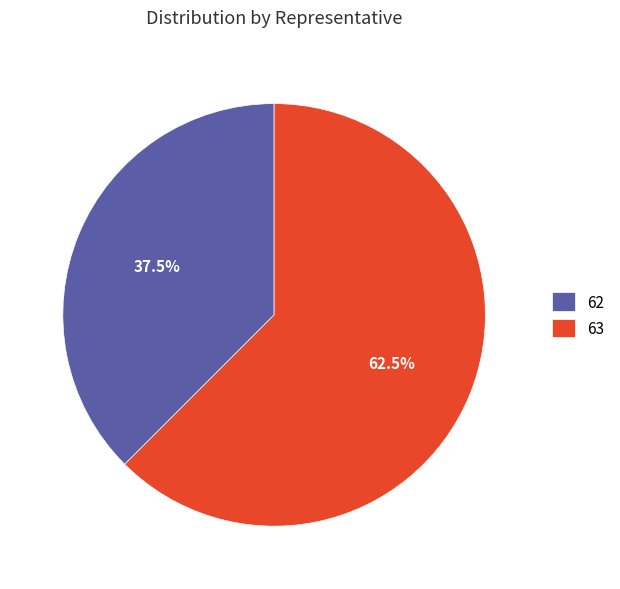

Which slice is the smallest?

62